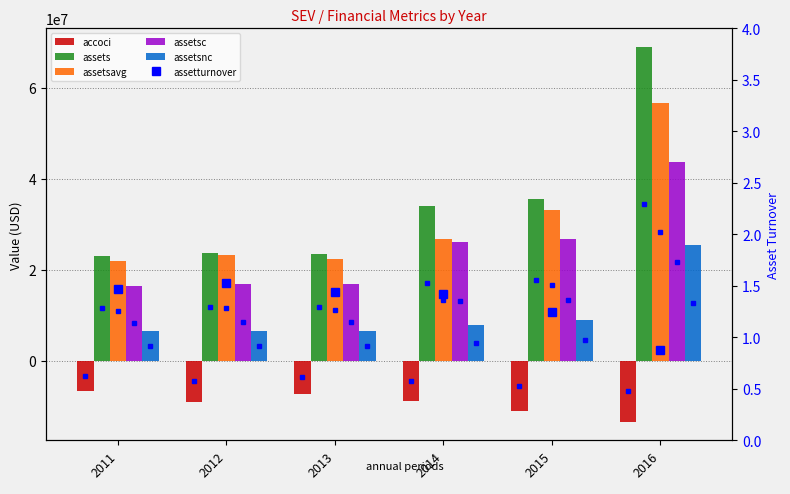

How many values in the assetsnc series exceed 7847000?

2